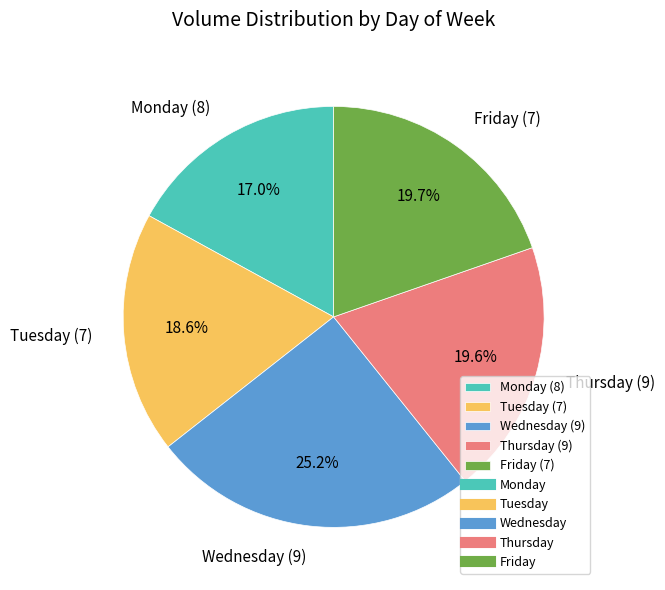

Is Tuesday (7) the majority of the pie?

No